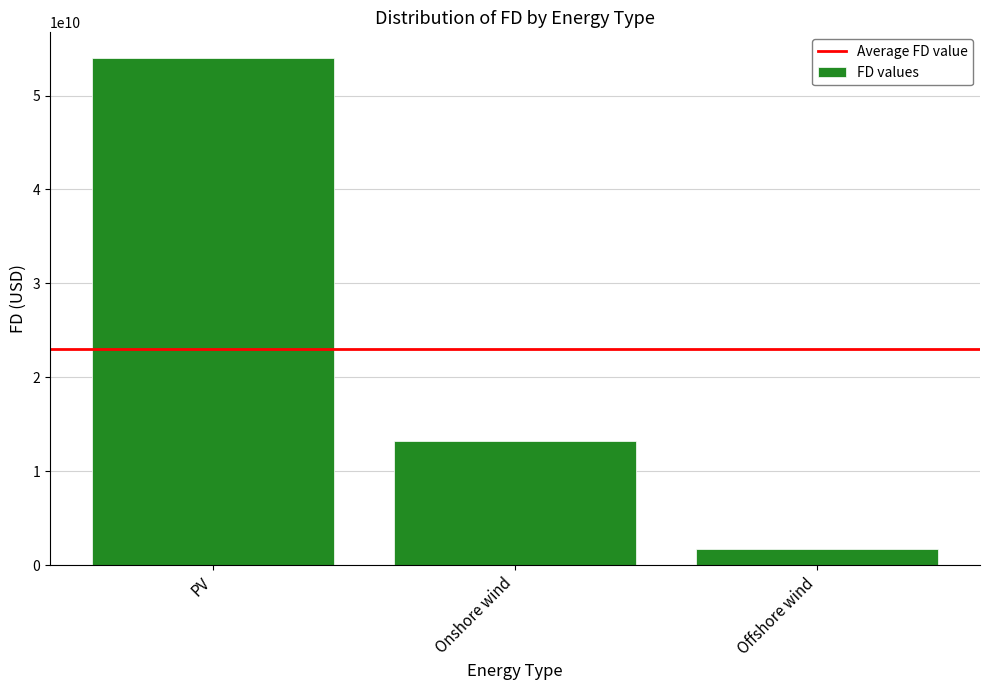

What is the value of the 2nd bar from the left?

13245593686.4